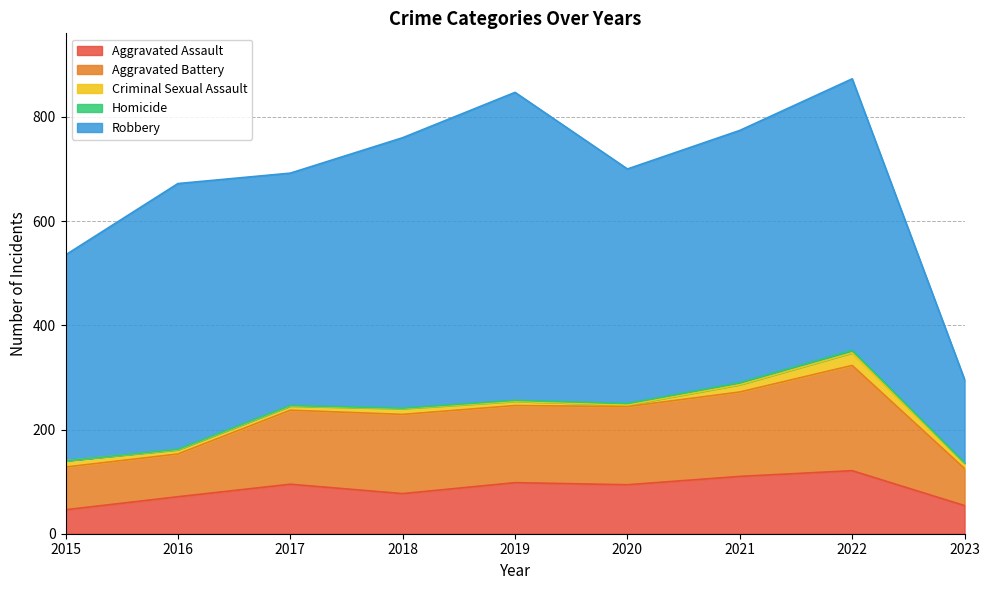

What is the value of the Criminal Sexual Assault point at the 9th from the left?

10